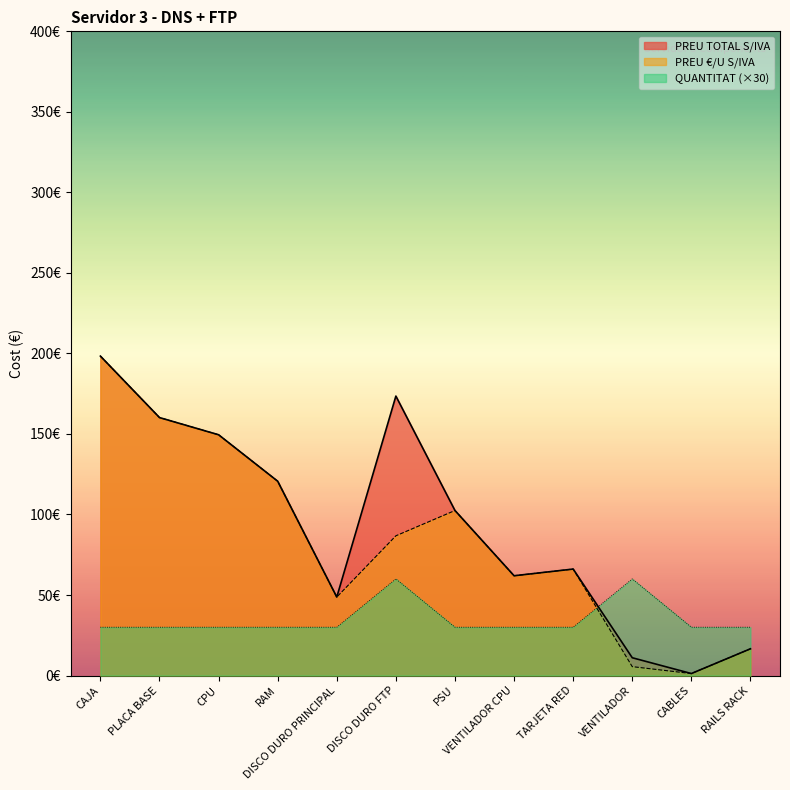

What is the maximum value for PREU TOTAL S/IVA?

198.3